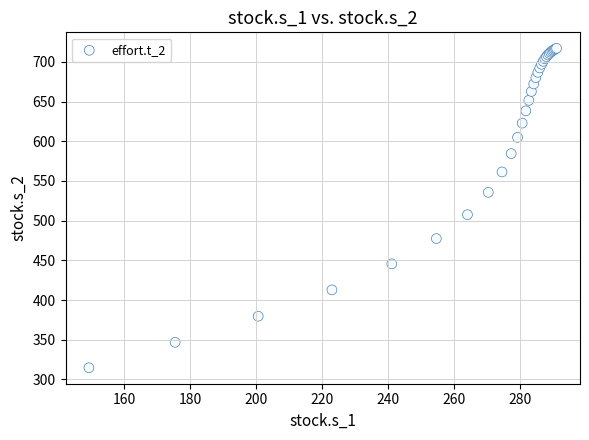

What Y value in the scatter plot is closest to 515?

507.6